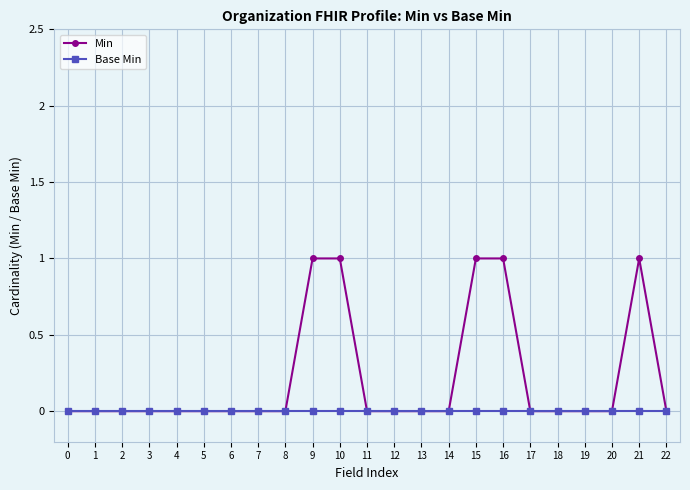

Count the Min values in the range 0 to 1.

23